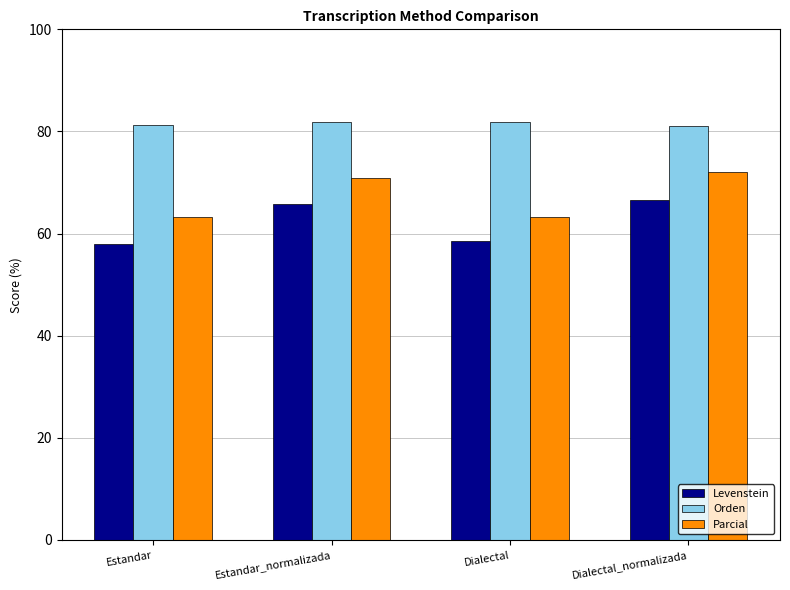

Are the bars horizontal?

No